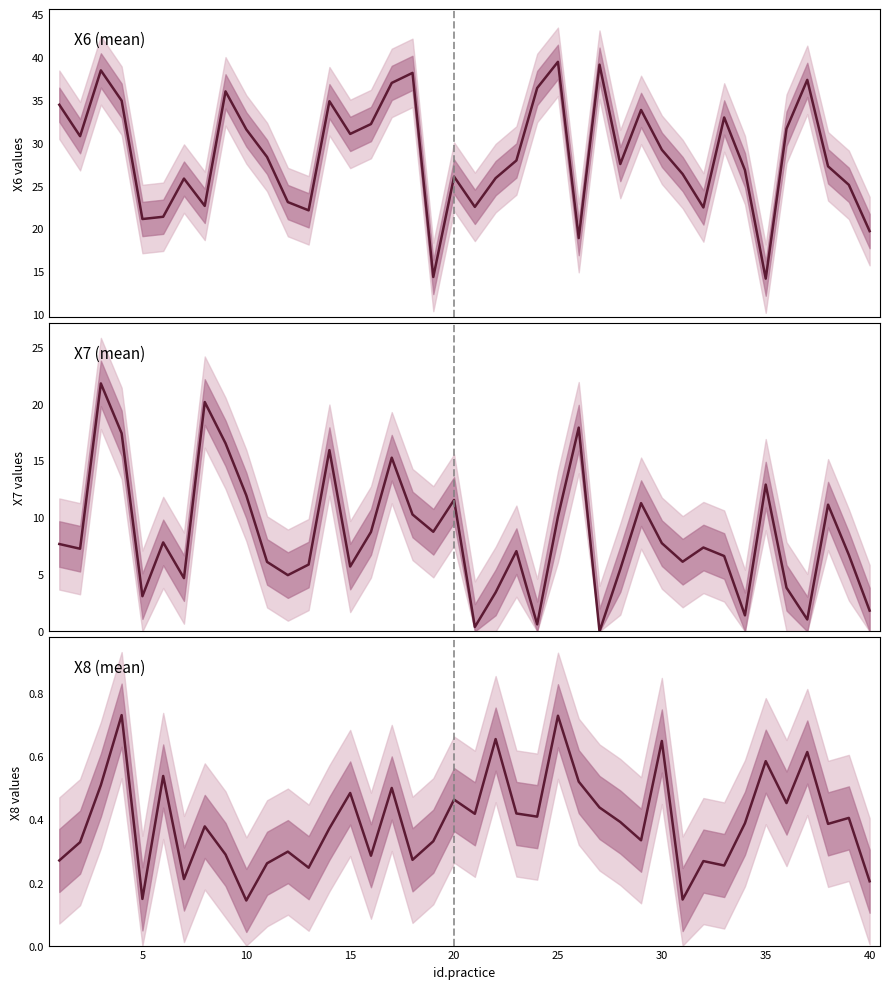

What is the sum of all X7 (mean) values?

334.0